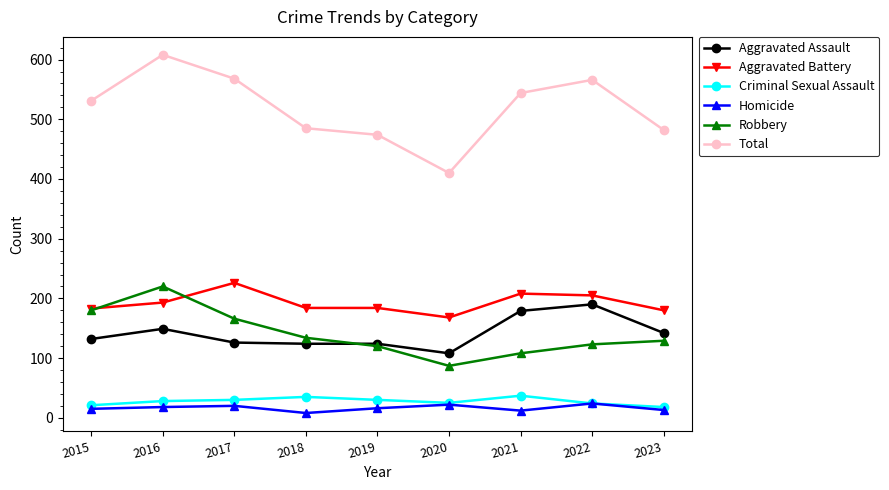

Between 2018 and 2021, which series saw the biggest shift?

Total